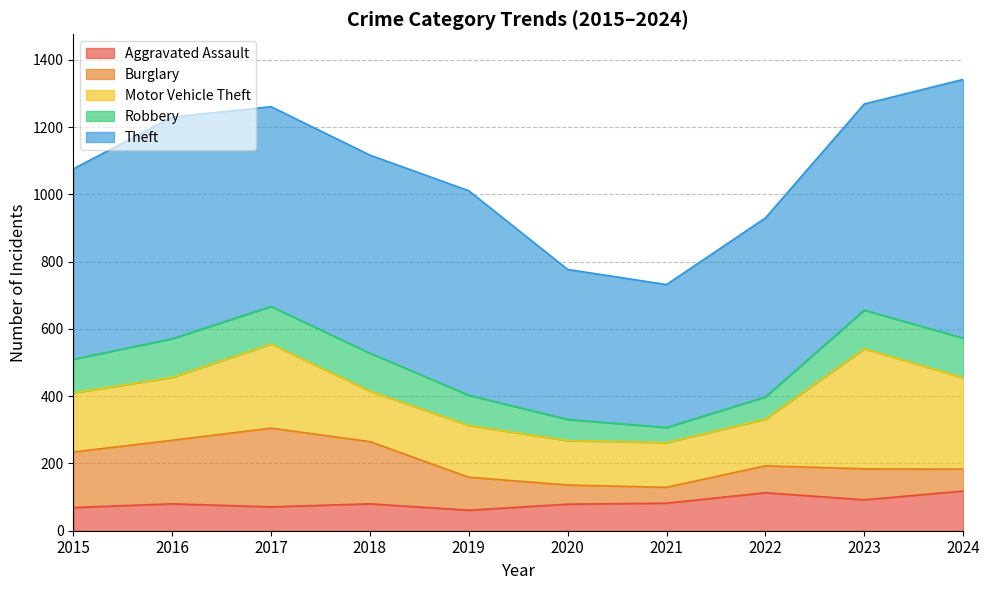

How many times do Aggravated Assault and Burglary cross each other?

1